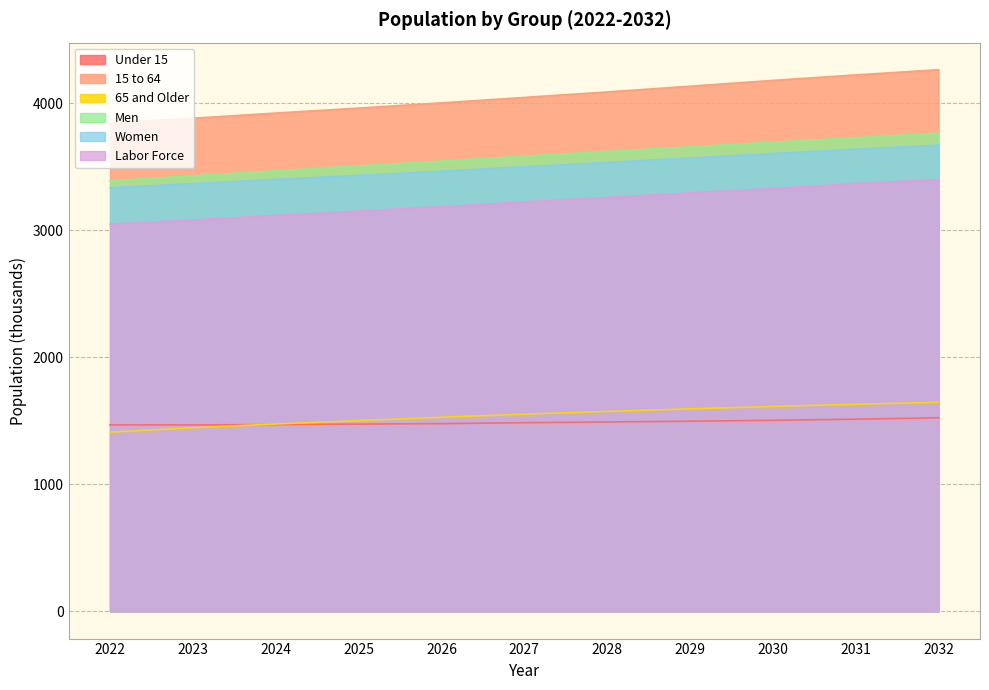

Which series has the largest range (max minus min)?

15 to 64